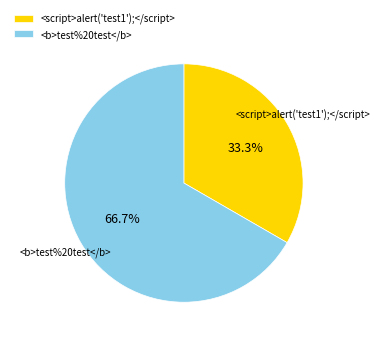

Rank the categories by value from lowest to highest.

<script>alert('test1');</script>, <b>test%20test</b>